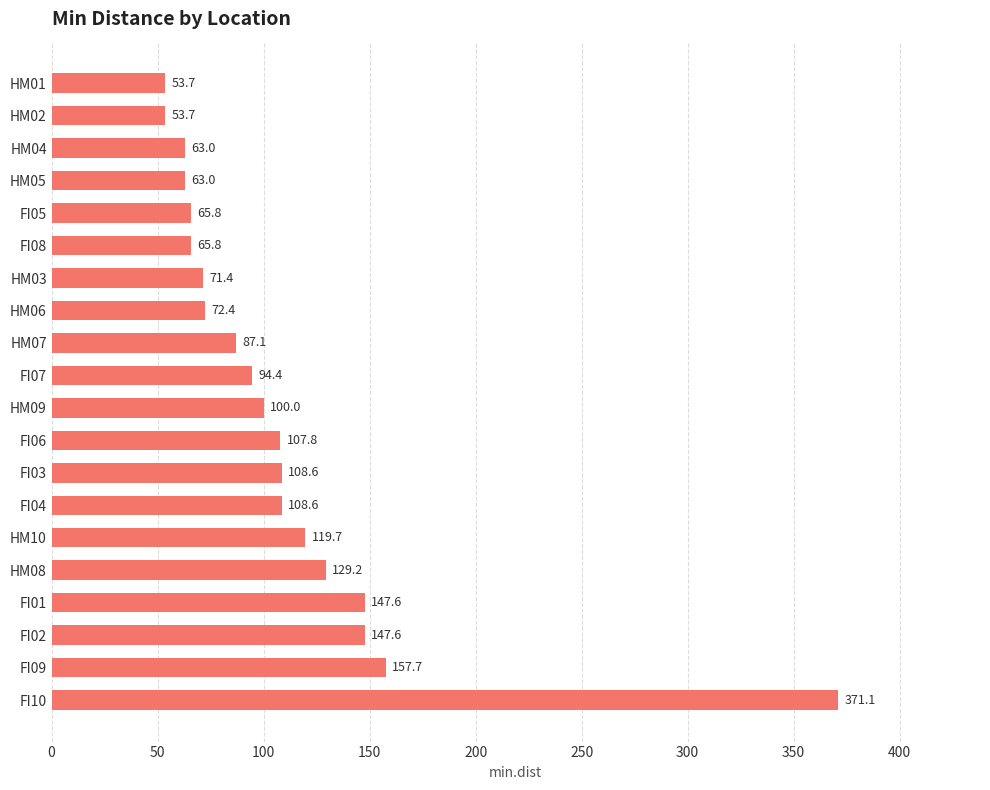

What is the difference between the maximum and minimum values?

317.4